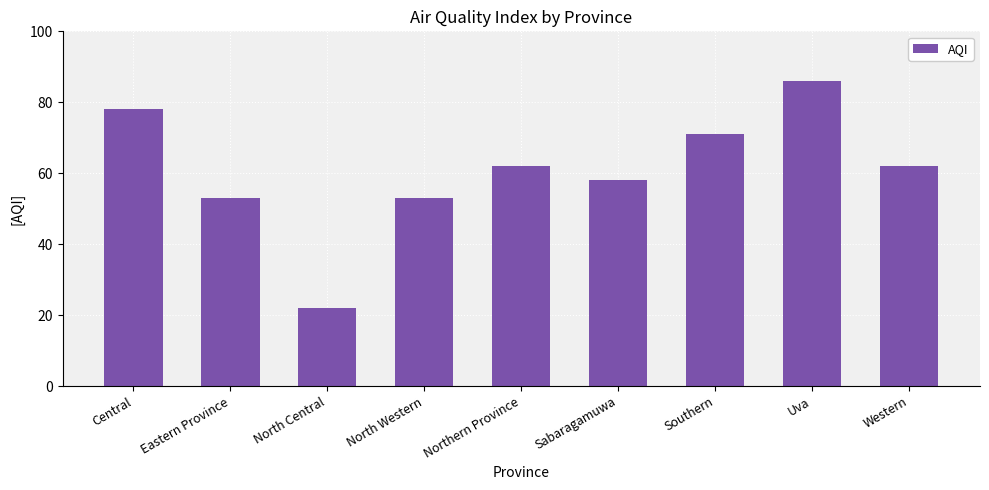

Reading left to right, extract all data points from this chart.

Central=78	Eastern Province=53	North Central=22	North Western=53	Northern Province=62	Sabaragamuwa=58	Southern=71	Uva=86	Western=62